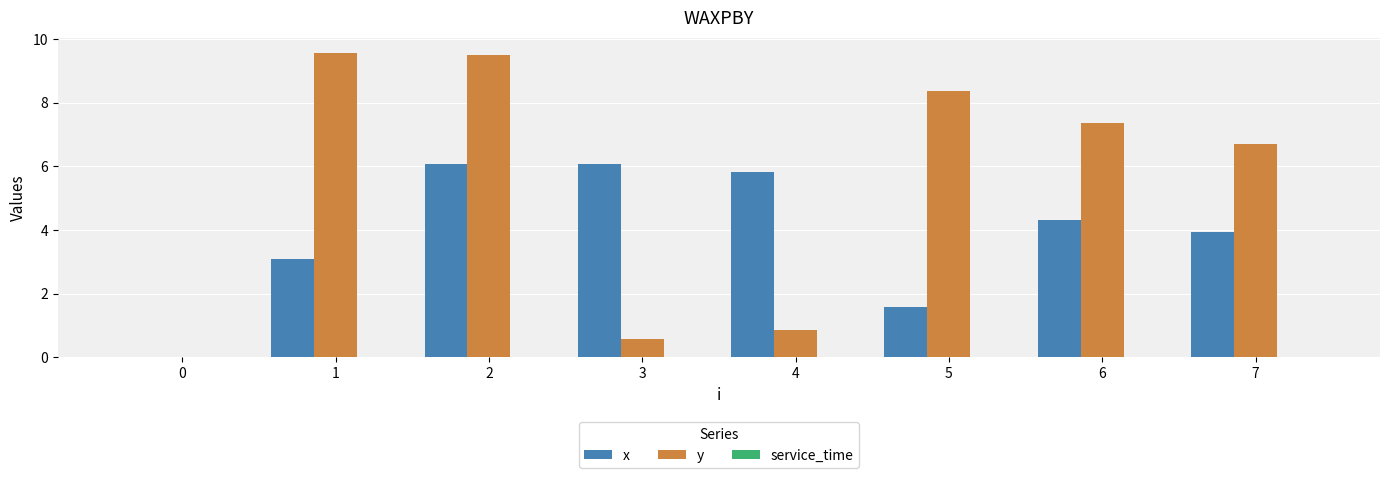

The value of x at 2 is 6.1. True or false?

True